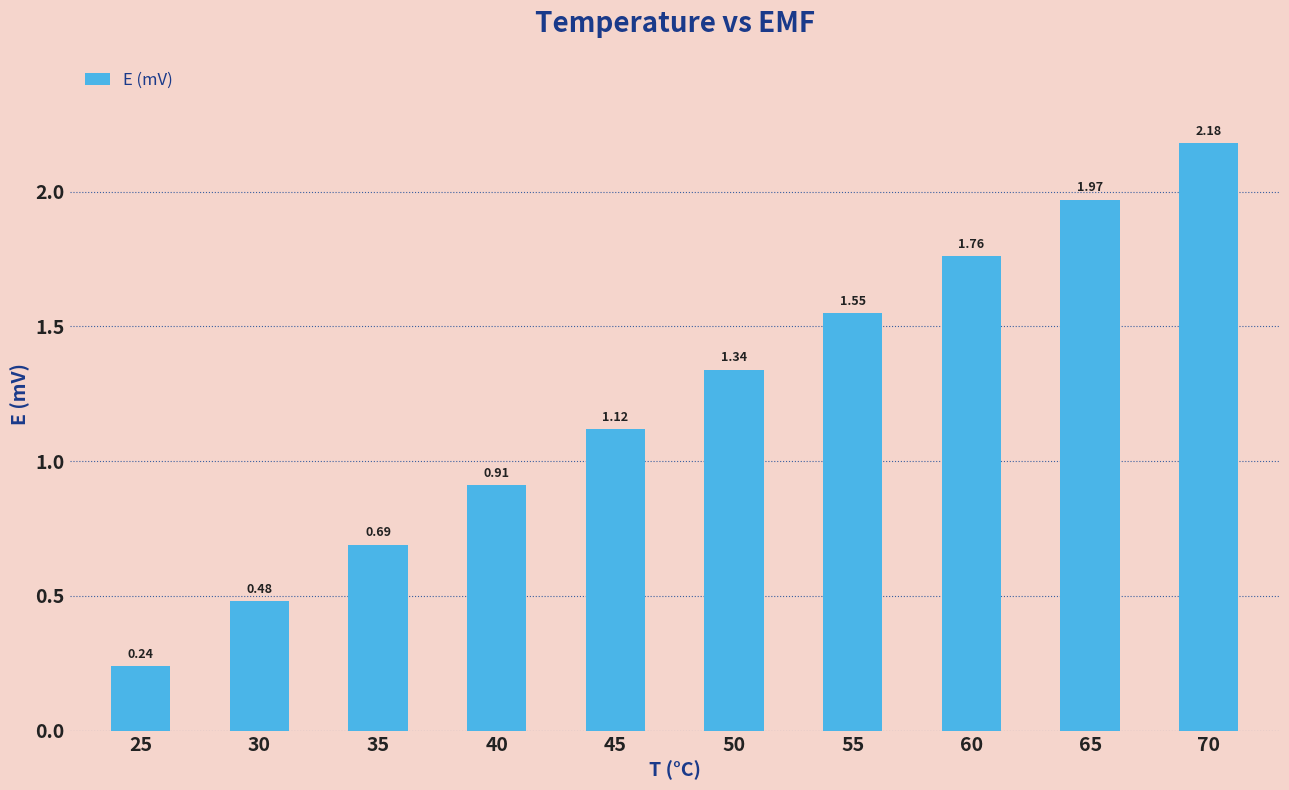

The value at 60 is 1.2. True or false?

False